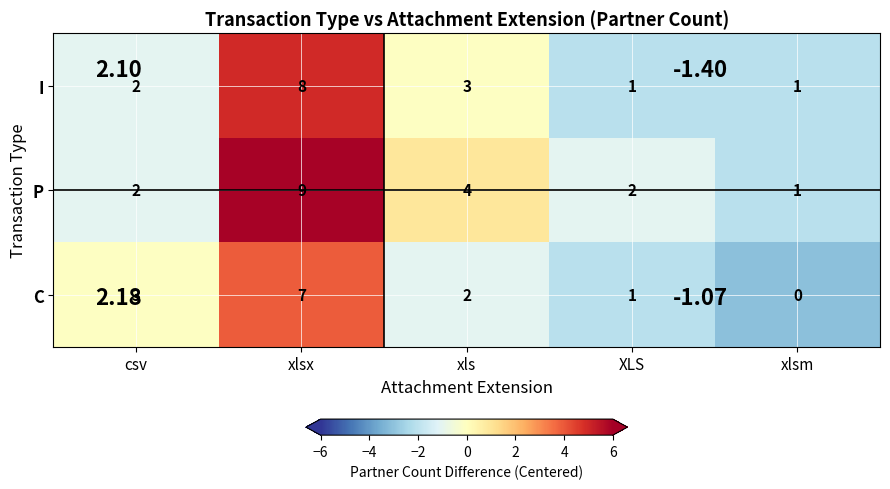

At which category is the sum across all series the highest?

xlsx